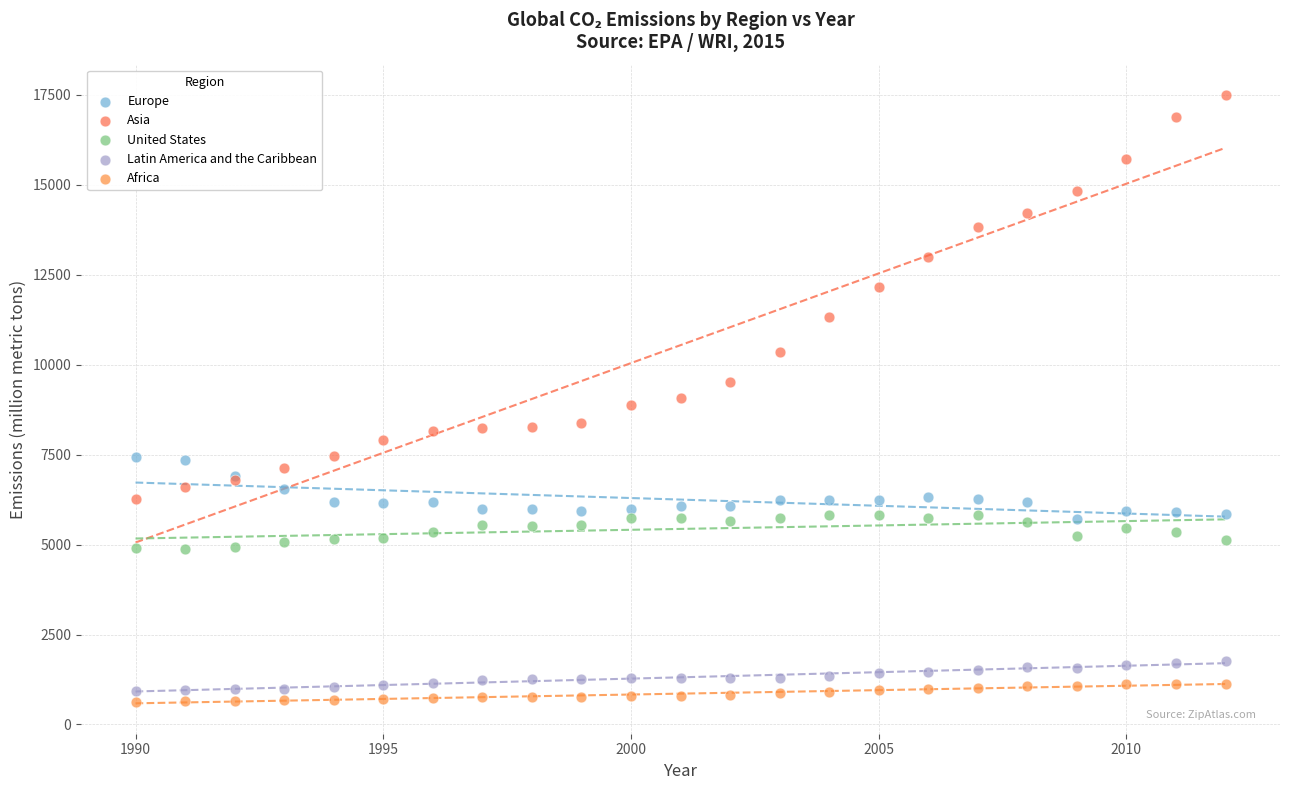

Which series has the widest spread of Y values?

Asia